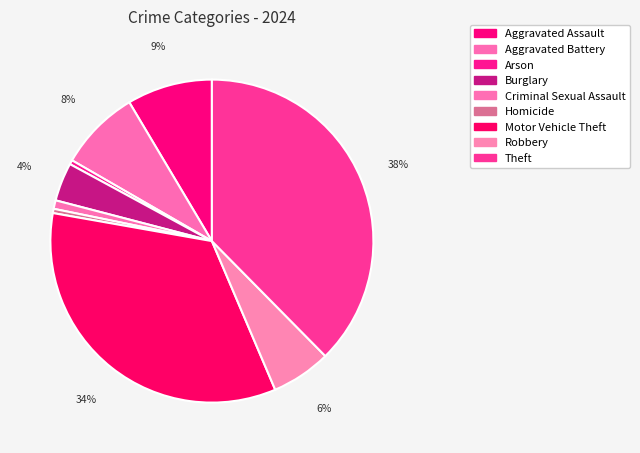

Does Arson account for over 50% of the chart?

No